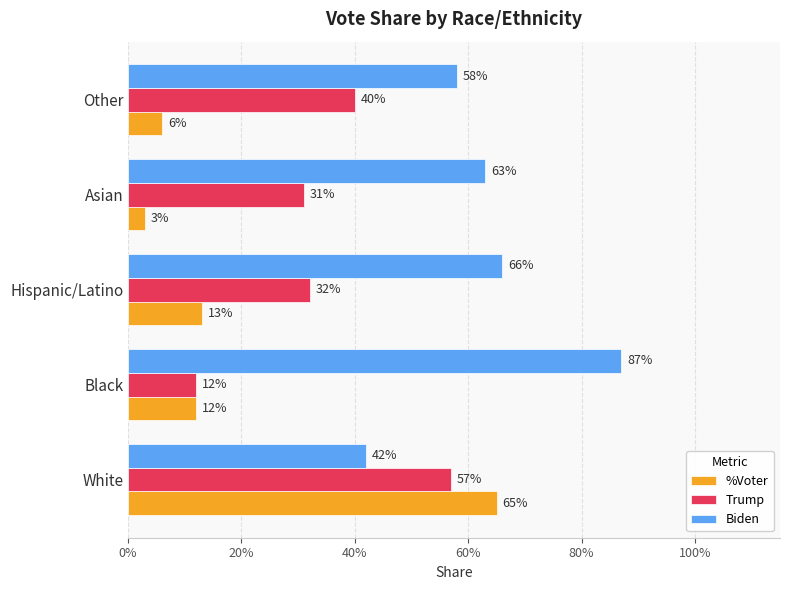

Reading right to left, list all the values displayed in this chart.

%Voter: 0.1	0.0	0.1	0.1	0.7
Trump: 0.4	0.3	0.3	0.1	0.6
Biden: 0.6	0.6	0.7	0.9	0.4